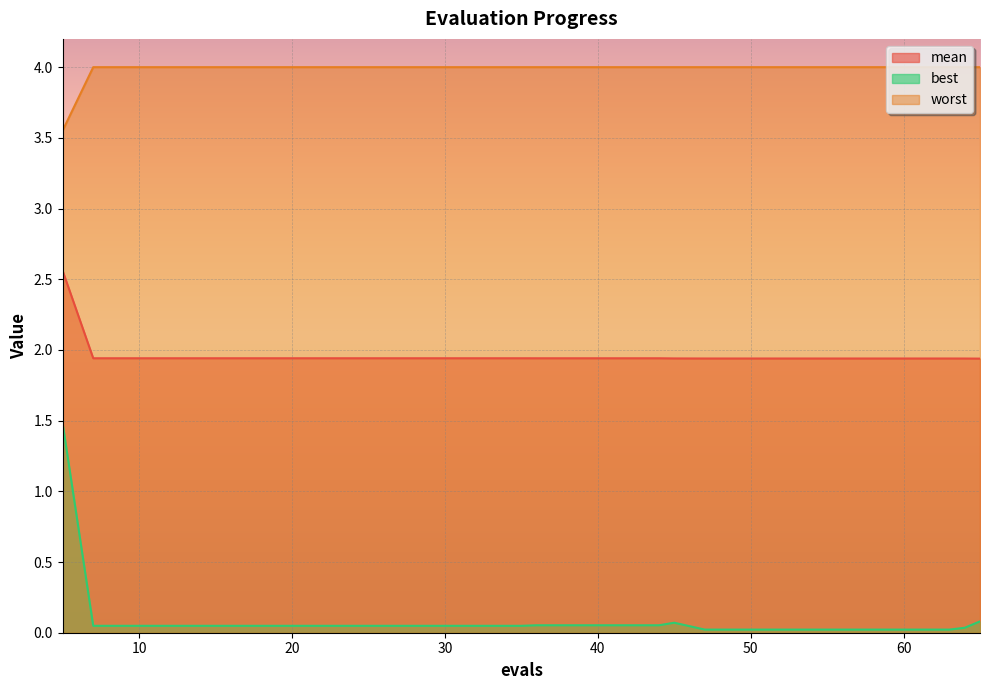

Which series has the largest range (max minus min)?

best